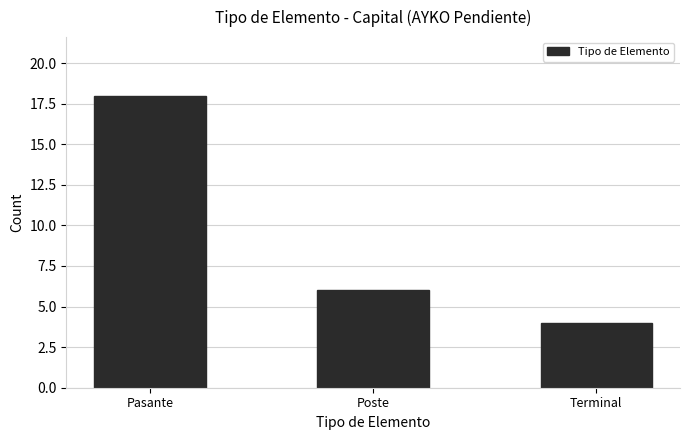

What is the change in value from Pasante to Poste?

-12